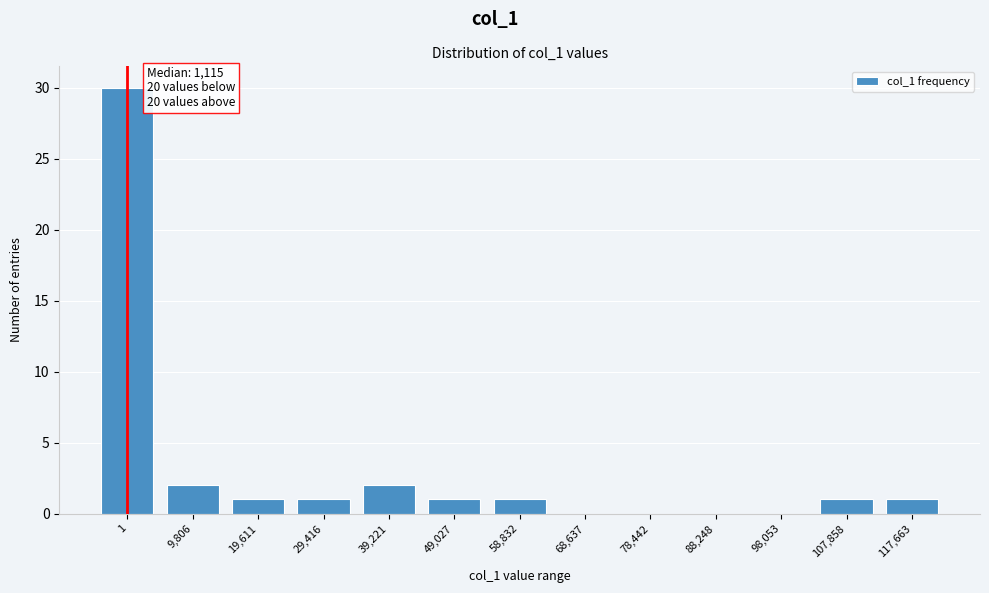

Reading right to left, what are all the values shown in this chart?

117,663=1	107,858=1	98,053=0	88,248=0	78,442=0	68,637=0	58,832=1	49,027=1	39,221=2	29,416=1	19,611=1	9,806=2	1=30